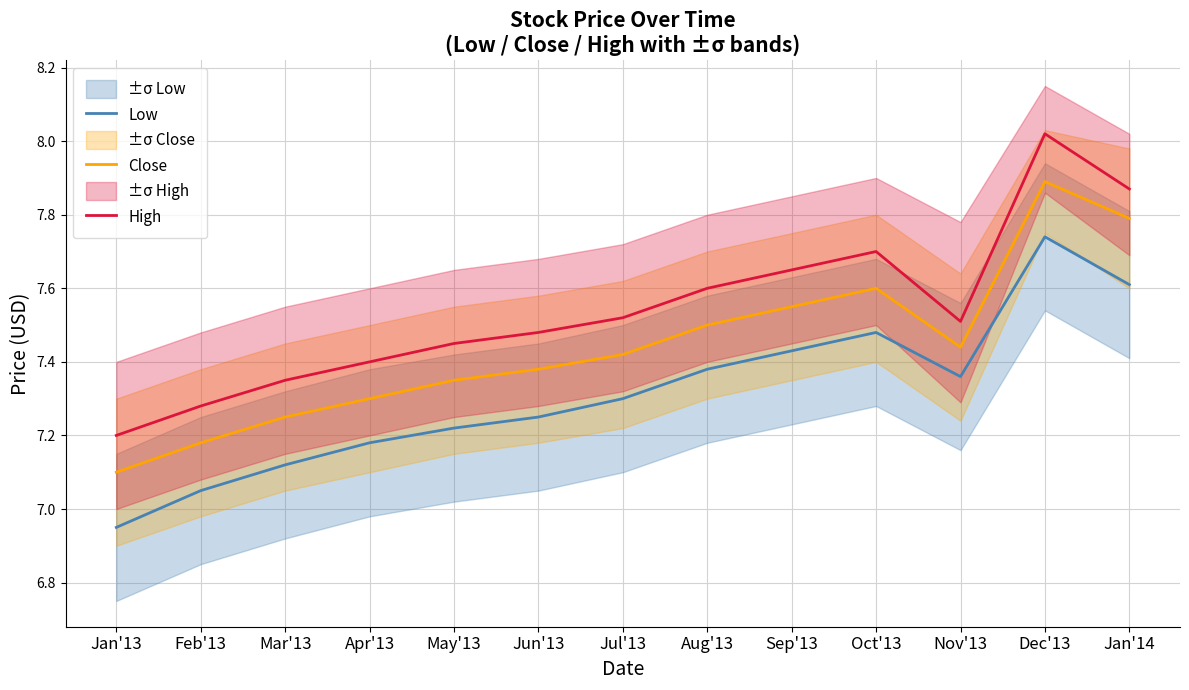

What is the highest value of the High series?

8.0